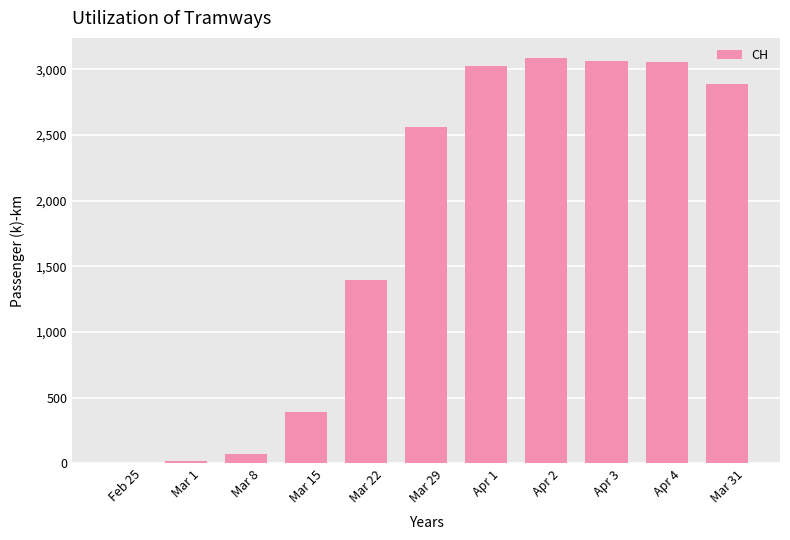

At which label is the value closest to 1543?

Mar 22